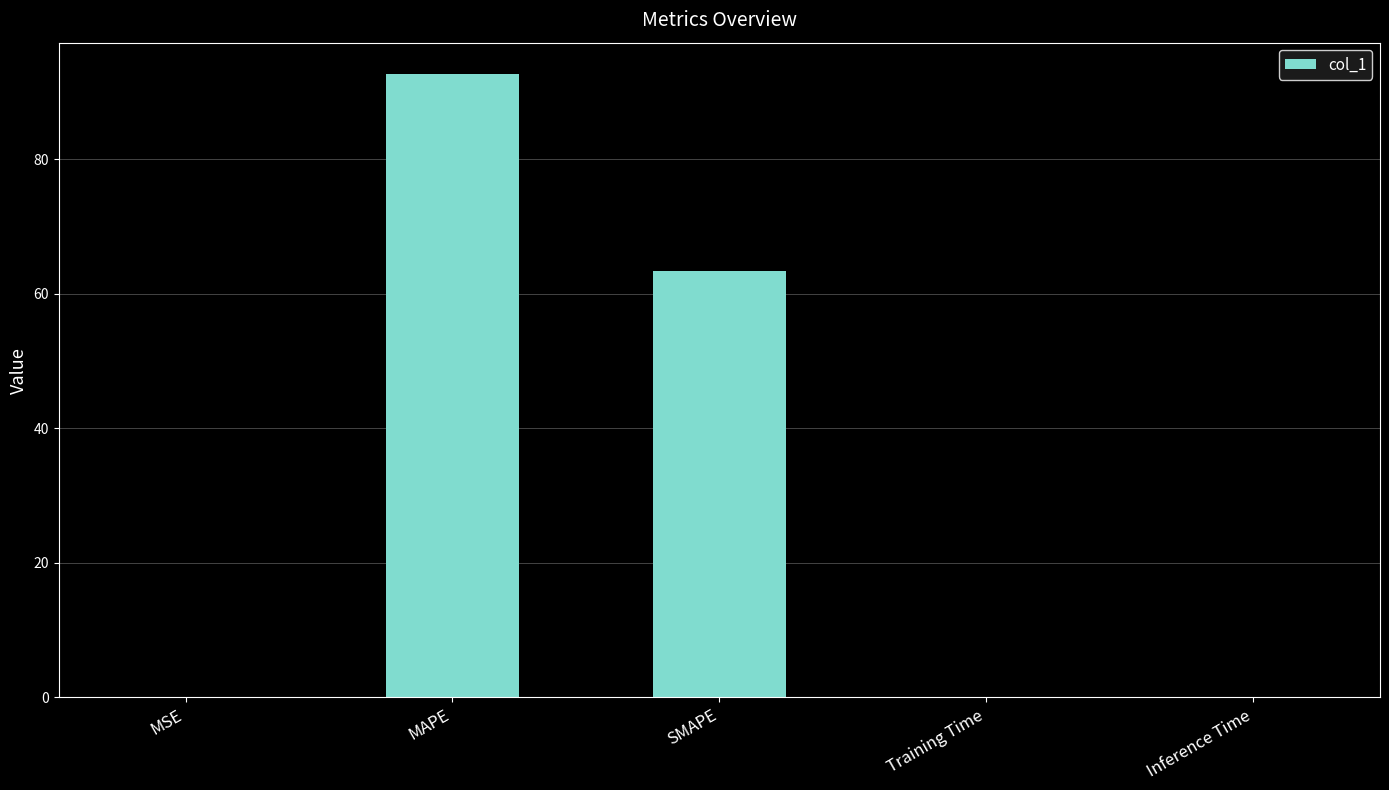

Where is the data nearest to the value 46?

SMAPE